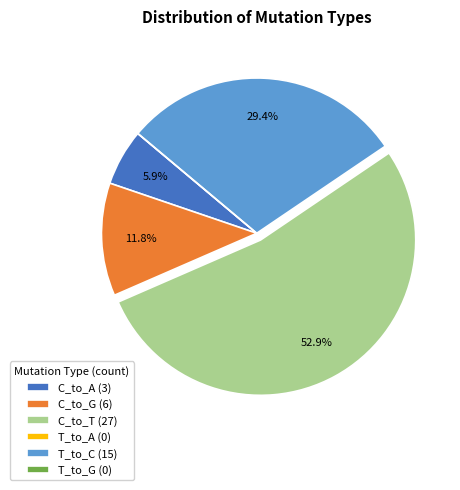

How much of the chart is everything except C_to_G (6)?

88.2%